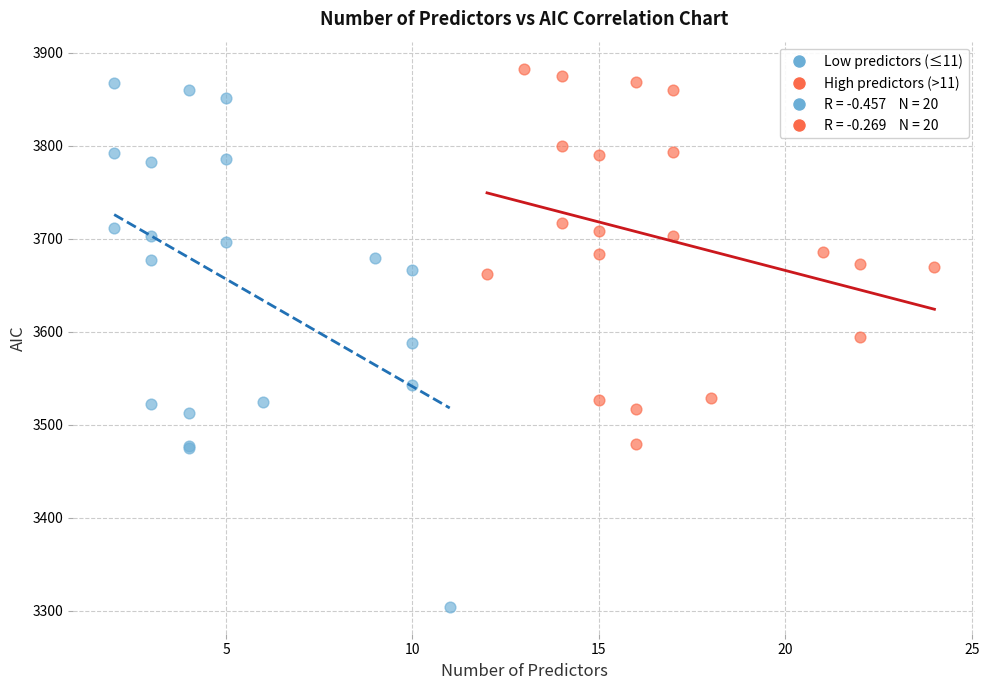

Which series contains the lowest Y value?

Low predictors (≤11)